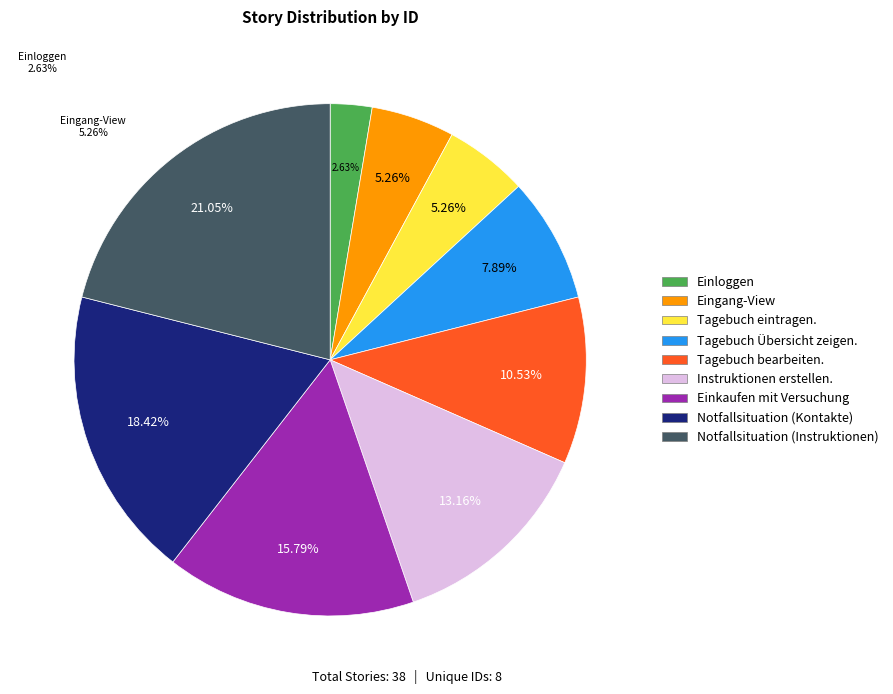

What is the smallest slice in the pie chart?

Einloggen